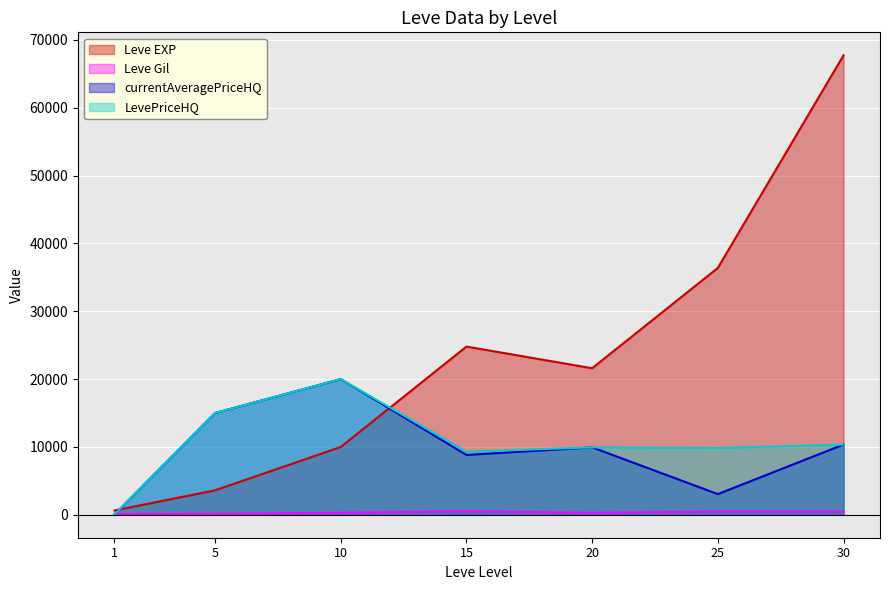

Which category has the lowest value in the currentAveragePriceHQ series?

1